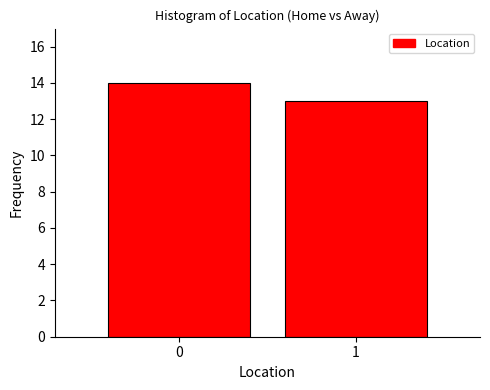

Reading right to left, what are all the values shown in this chart?

13	14